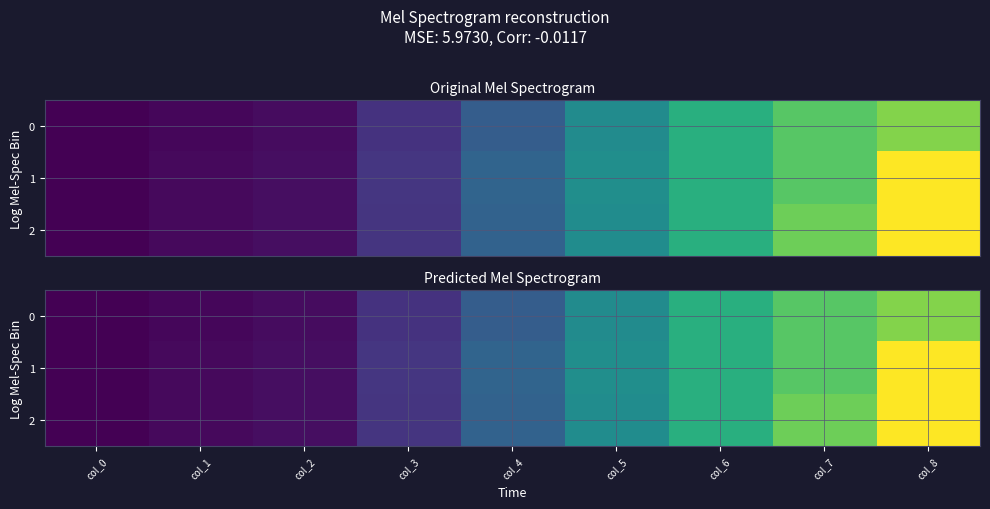

What is the sum of all 0 values?

9.4